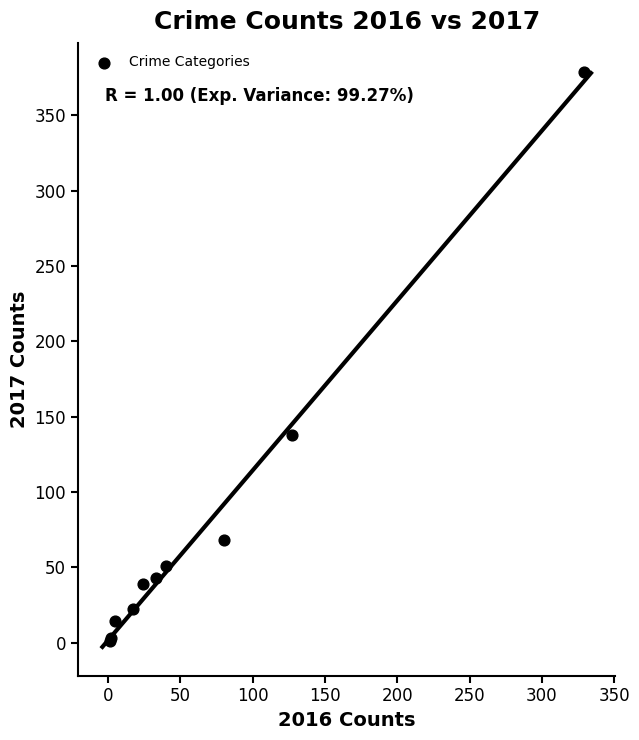

What Y value in the scatter plot is closest to 190?

138